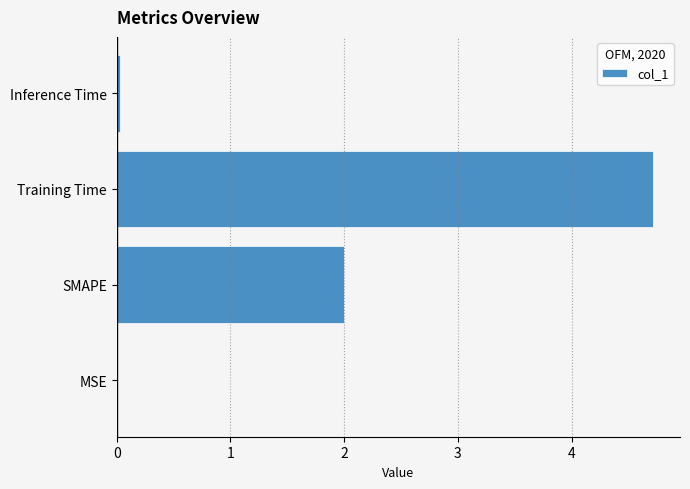

True or false: the data shows 0.0 at MSE.

True